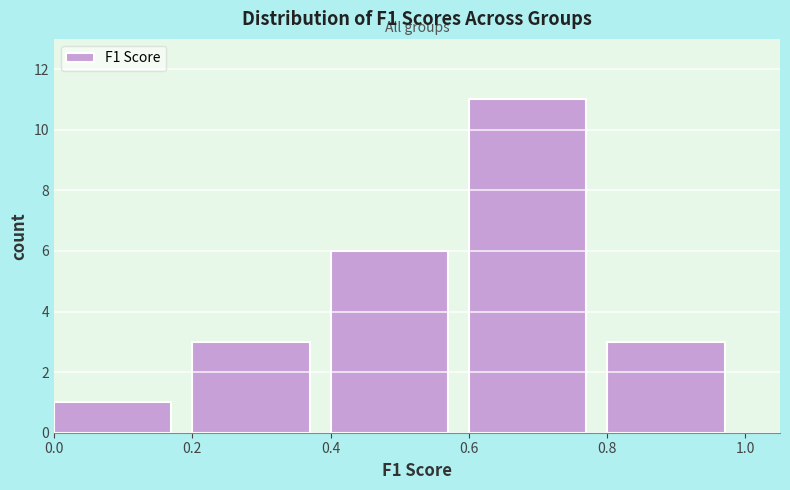

Reading left to right, transcribe this chart: for each bar, give the range it covers on the x-axis and its height. The values are not printed on the chart, so give them approximately, as read against the axis.

0.0 to 0.2: 1
0.2 to 0.4: 3
0.4 to 0.6: 6
0.6 to 0.8: 11
0.8 to 1.0: 3